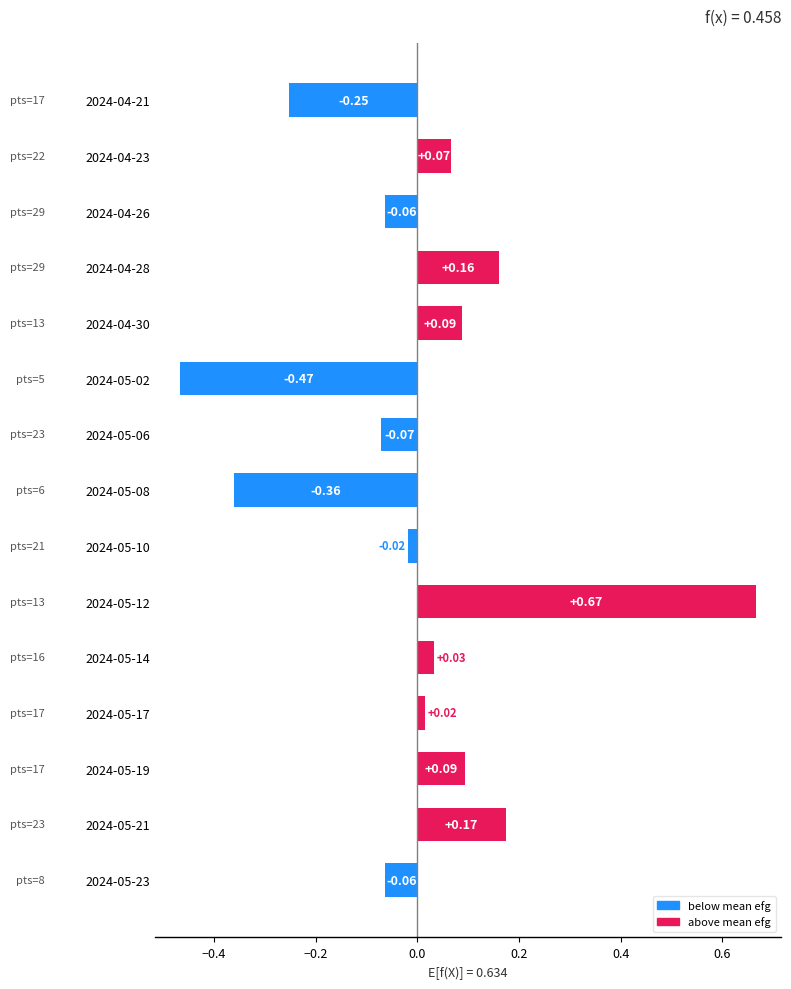

What is the difference between the values at 2024-05-23 and 2024-05-02?

0.4